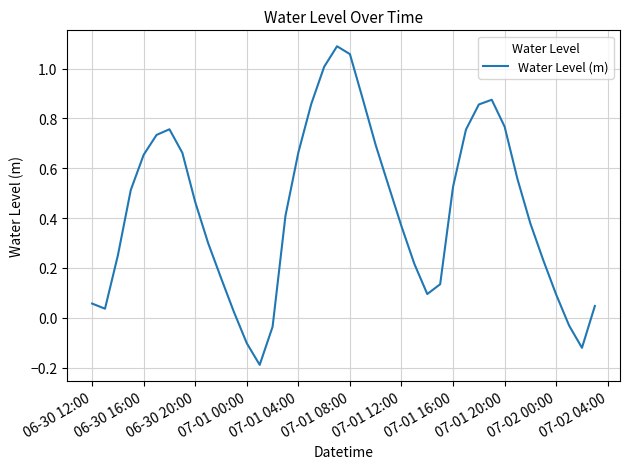

What is the difference between the maximum and minimum values?

1.3